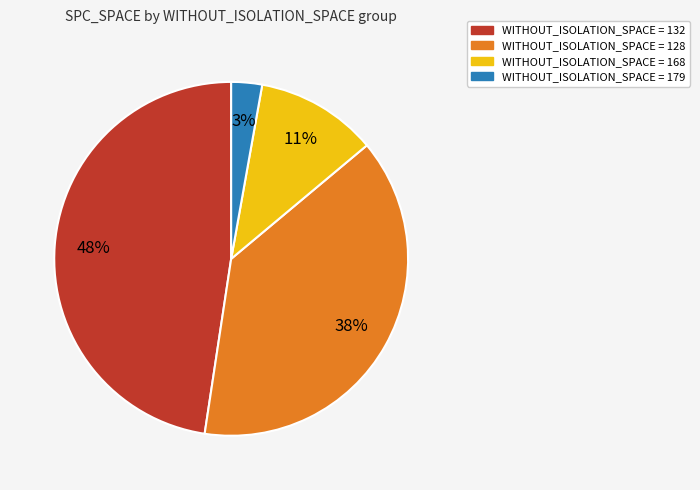

Count the number of slices in the pie.

4